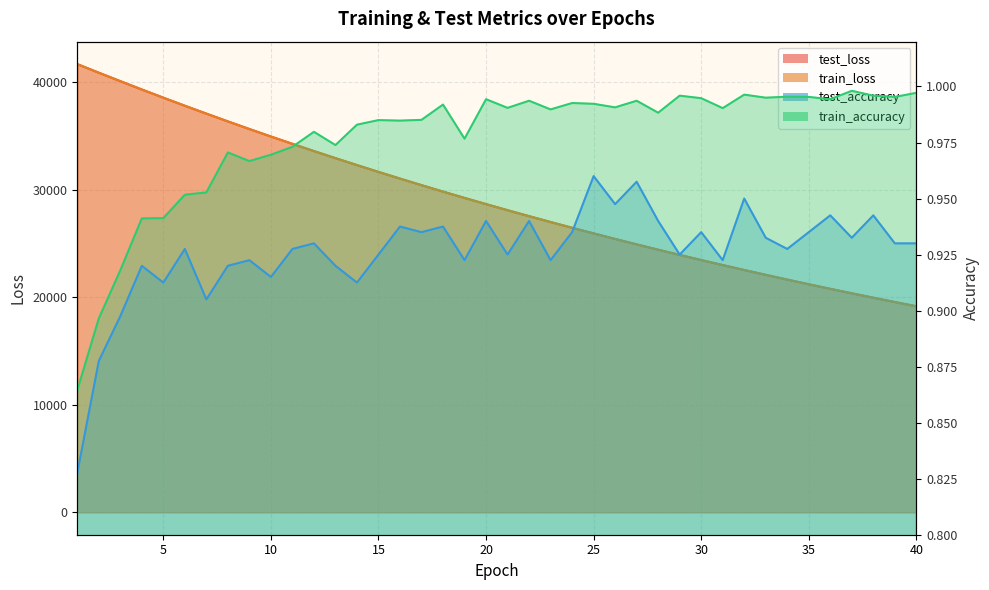

What is the value of the test_loss point at the 38th from the left?

19944.1